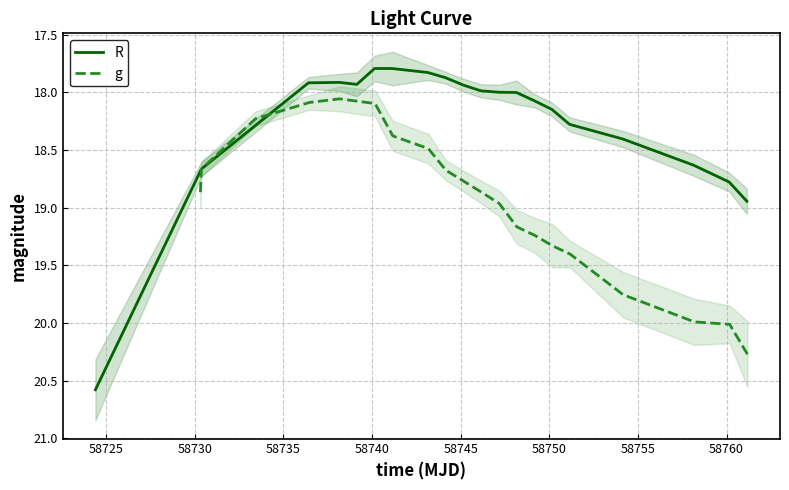

List the series in order of their overall mean, lowest first.

R, g